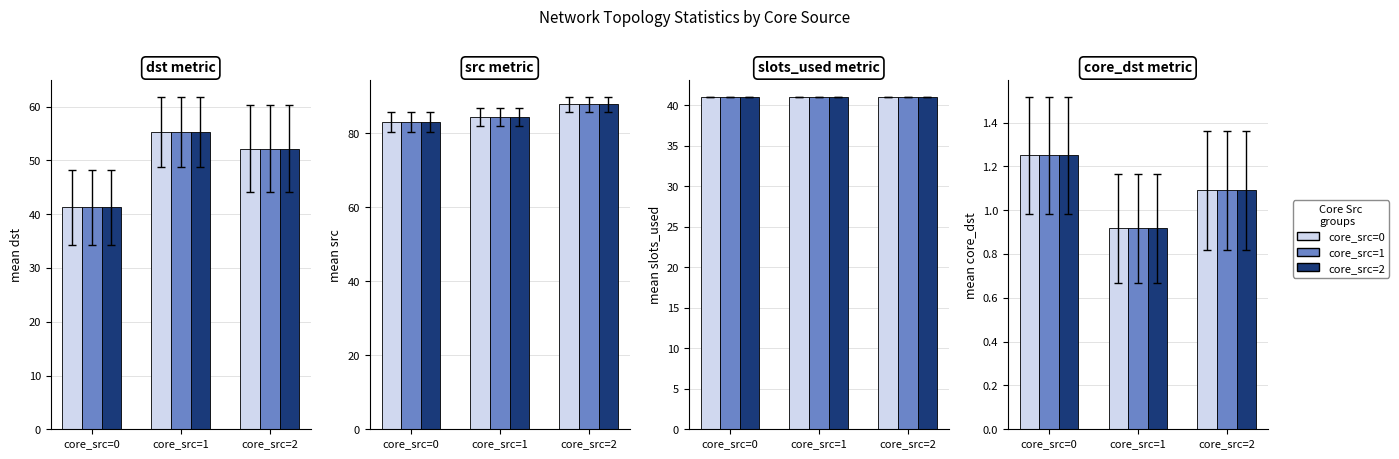

What is the minimum value for core_src=0?

0.9